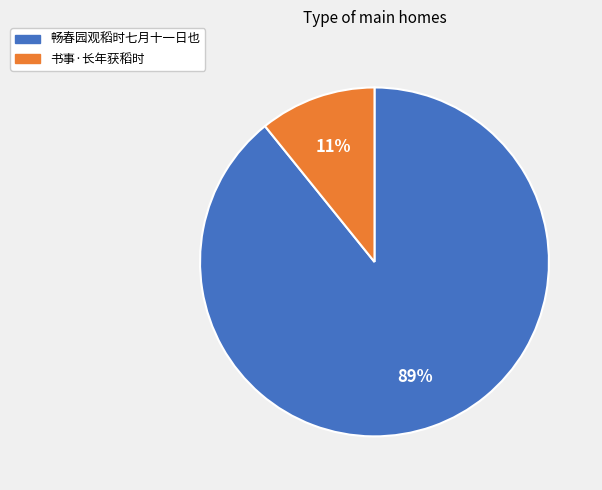

How many slices are in this pie chart?

2